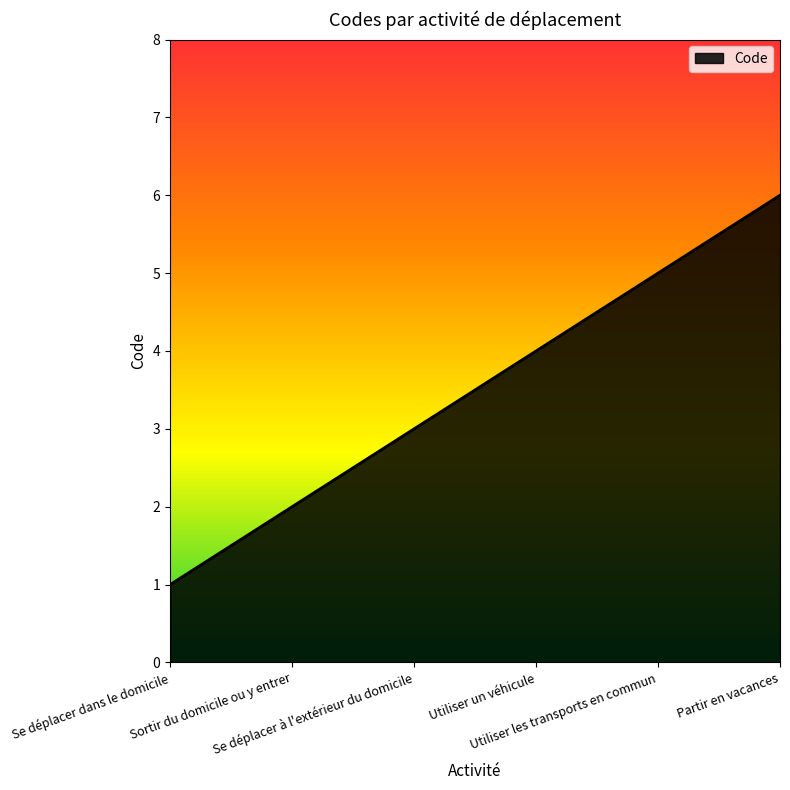

How many categories are shown in the chart?

6